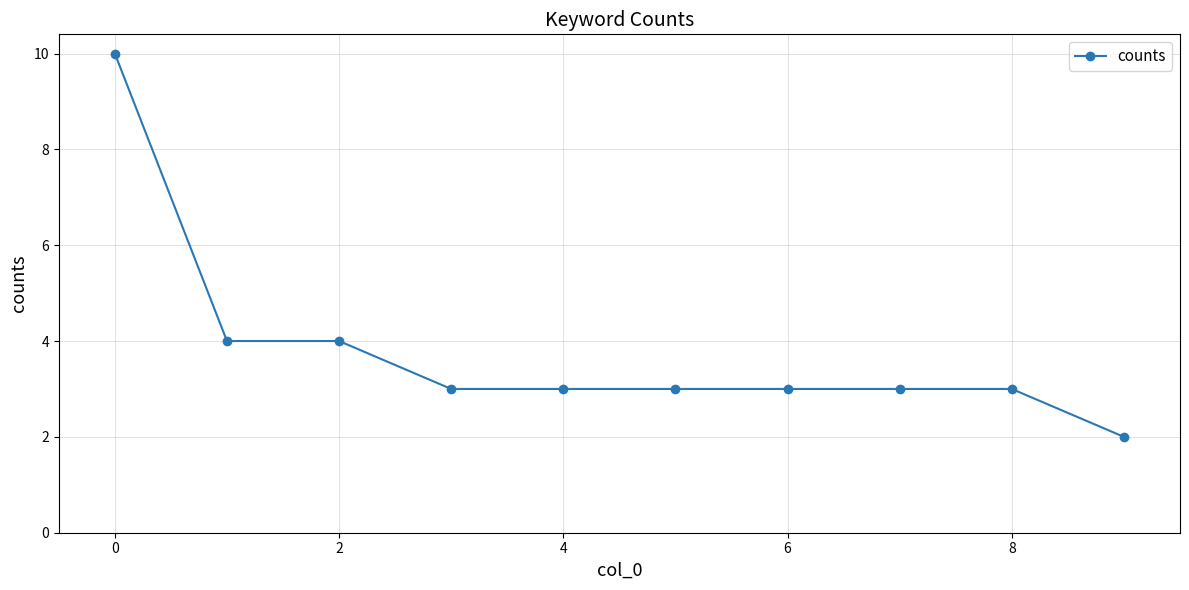

How many series are shown in this chart?

1